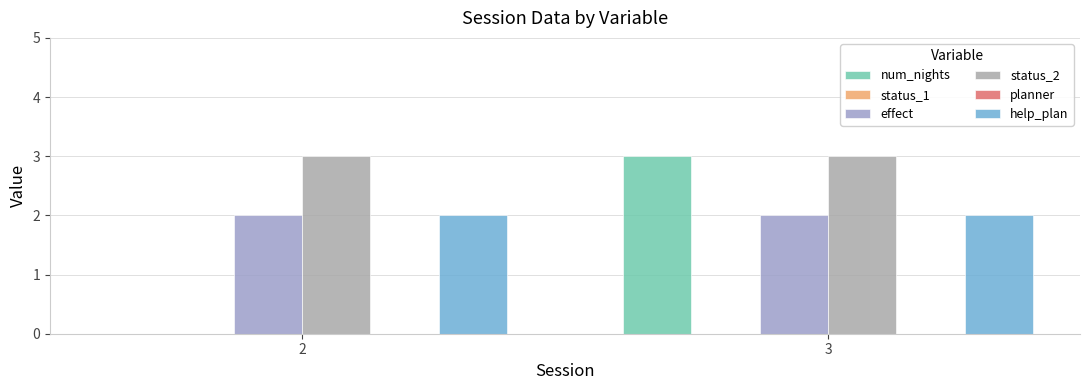

At which category is the sum across all series the highest?

3